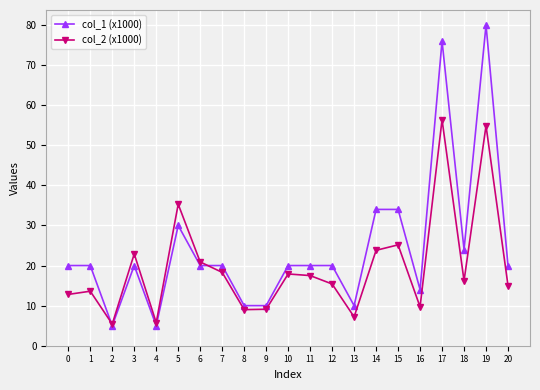

List the series in order of their peak value, highest first.

col_1 (x1000), col_2 (x1000)